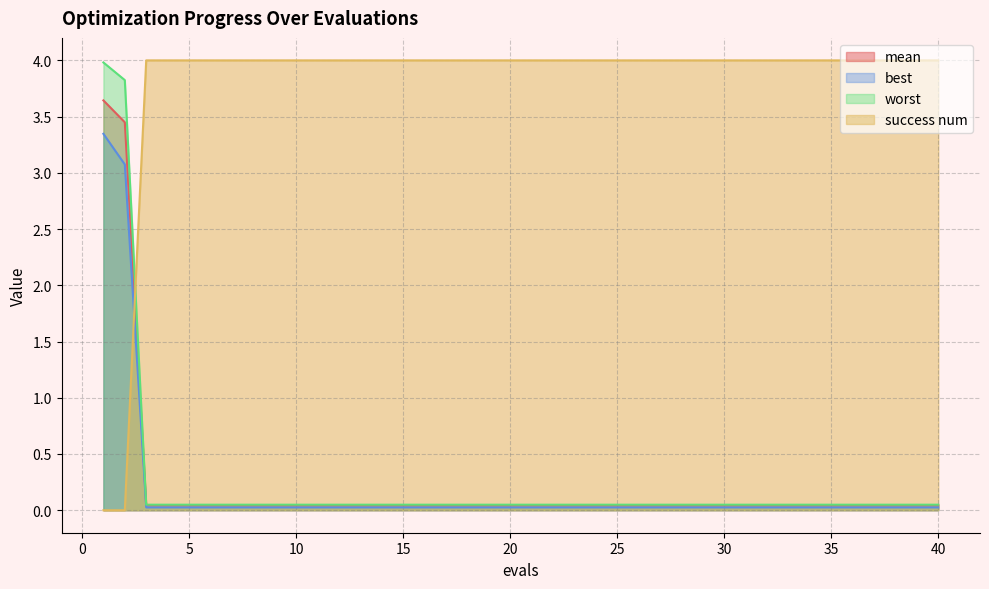

Reading left to right, list all the values displayed in this chart.

mean: 1=3.6	2=3.4	3=0.0	4=0.0	5=0.0	6=0.0	7=0.0	8=0.0	9=0.0	10=0.0	11=0.0	12=0.0	13=0.0	14=0.0	15=0.0	16=0.0	17=0.0	18=0.0	19=0.0	20=0.0	21=0.0	22=0.0	23=0.0	24=0.0	25=0.0	26=0.0	27=0.0	28=0.0	29=0.0	30=0.0	31=0.0	32=0.0	33=0.0	34=0.0	35=0.0	36=0.0	37=0.0	38=0.0	39=0.0	40=0.0
best: 1=3.3	2=3.1	3=0.0	4=0.0	5=0.0	6=0.0	7=0.0	8=0.0	9=0.0	10=0.0	11=0.0	12=0.0	13=0.0	14=0.0	15=0.0	16=0.0	17=0.0	18=0.0	19=0.0	20=0.0	21=0.0	22=0.0	23=0.0	24=0.0	25=0.0	26=0.0	27=0.0	28=0.0	29=0.0	30=0.0	31=0.0	32=0.0	33=0.0	34=0.0	35=0.0	36=0.0	37=0.0	38=0.0	39=0.0	40=0.0
worst: 1=4.0	2=3.8	3=0.0	4=0.0	5=0.0	6=0.0	7=0.0	8=0.0	9=0.0	10=0.0	11=0.0	12=0.0	13=0.0	14=0.0	15=0.0	16=0.0	17=0.0	18=0.0	19=0.0	20=0.0	21=0.0	22=0.0	23=0.0	24=0.0	25=0.0	26=0.0	27=0.0	28=0.0	29=0.0	30=0.0	31=0.0	32=0.0	33=0.0	34=0.0	35=0.0	36=0.0	37=0.0	38=0.0	39=0.0	40=0.0
success num: 1=0.0	2=0.0	3=4.0	4=4.0	5=4.0	6=4.0	7=4.0	8=4.0	9=4.0	10=4.0	11=4.0	12=4.0	13=4.0	14=4.0	15=4.0	16=4.0	17=4.0	18=4.0	19=4.0	20=4.0	21=4.0	22=4.0	23=4.0	24=4.0	25=4.0	26=4.0	27=4.0	28=4.0	29=4.0	30=4.0	31=4.0	32=4.0	33=4.0	34=4.0	35=4.0	36=4.0	37=4.0	38=4.0	39=4.0	40=4.0